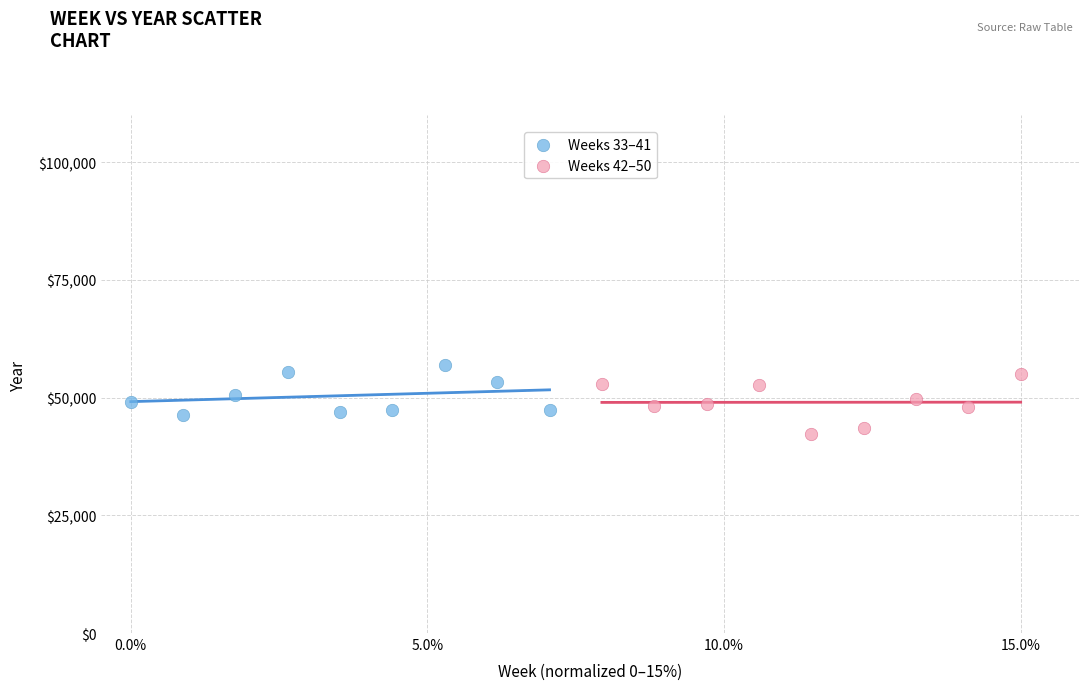

What are all the series names shown in the legend?

Weeks 33–41, Weeks 42–50